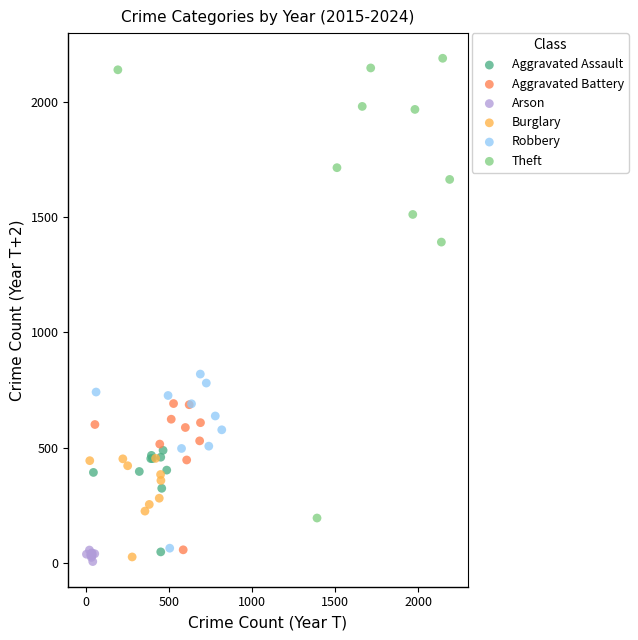

Which series contains the lowest Y value?

Arson